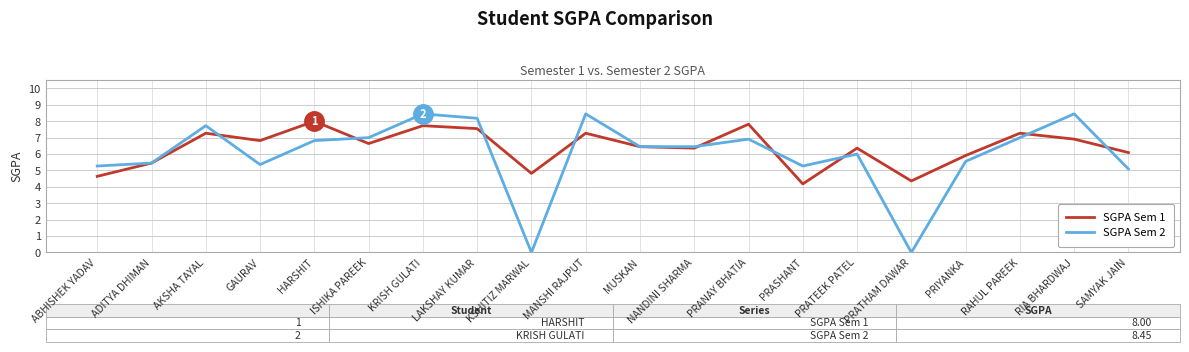

What position from the left is SAMYAK JAIN?

20